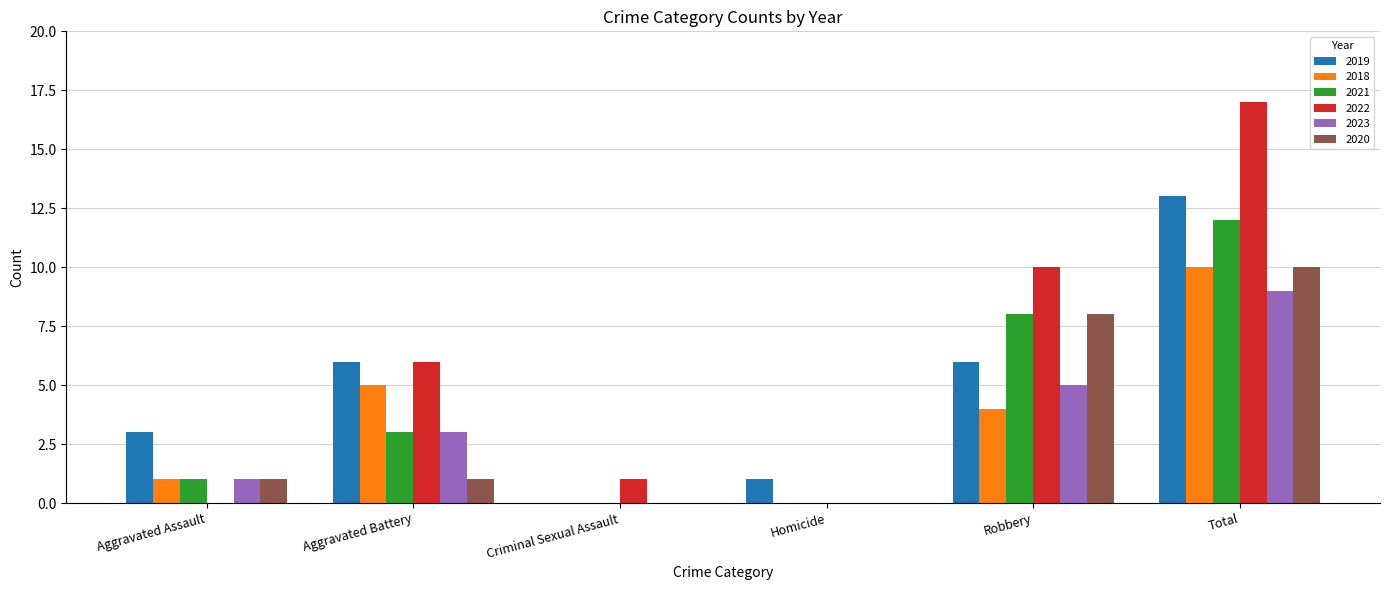

Between Aggravated Assault and Aggravated Battery, which series saw the biggest shift?

2022